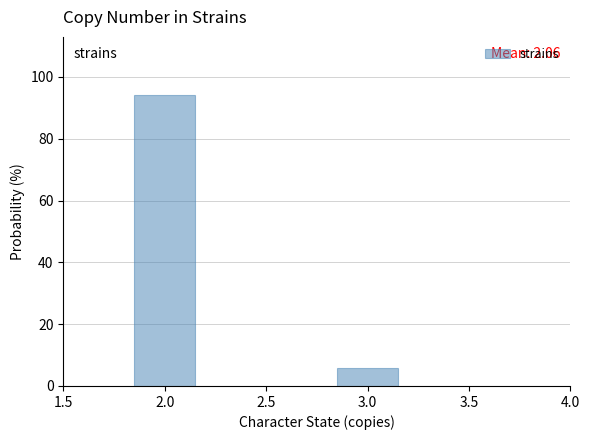

Reading right to left, what are all the values shown in this chart?

3.0=5.9	2.0=94.1